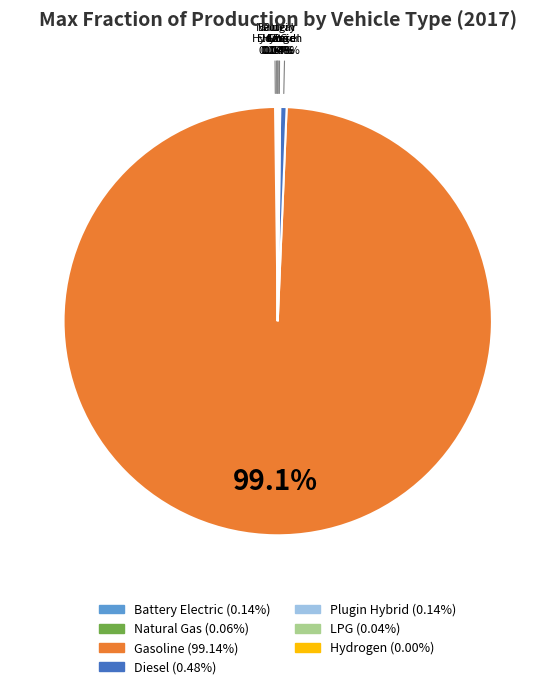

Is there a majority slice in this chart?

Yes